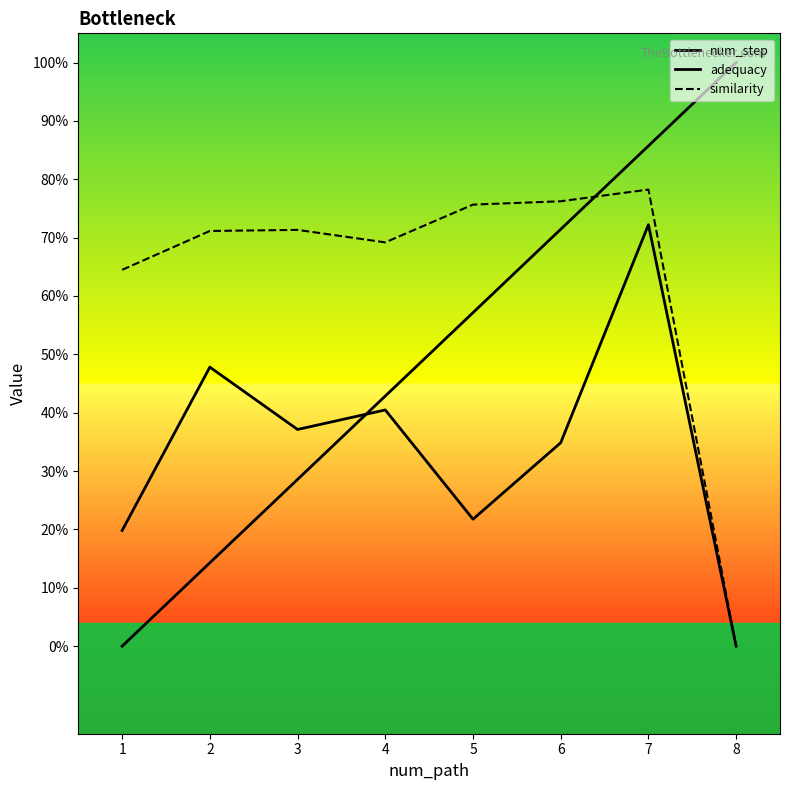

Which series has the largest total across all categories?

similarity